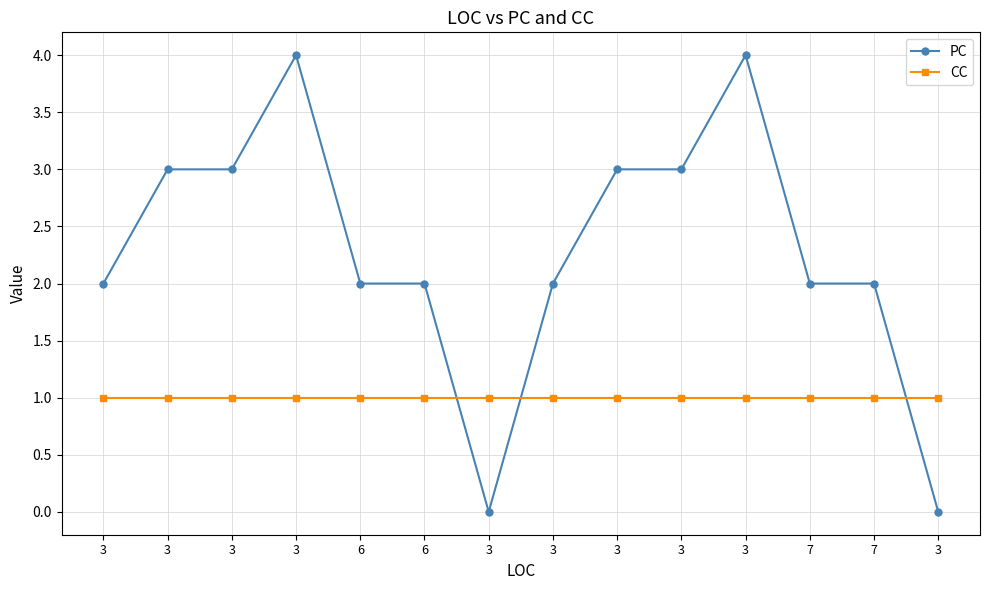

List the labels in order of CC value, smallest first.

3, 3, 3, 3, 6, 6, 3, 3, 3, 3, 3, 7, 7, 3